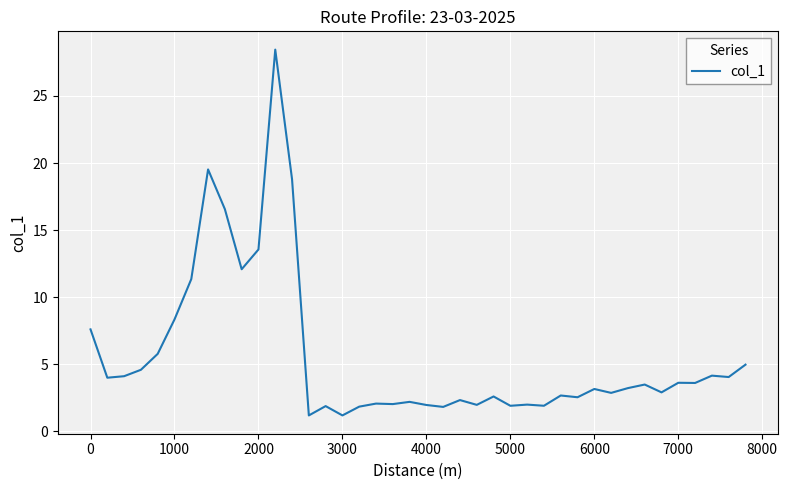

What is the greatest value displayed?

28.5